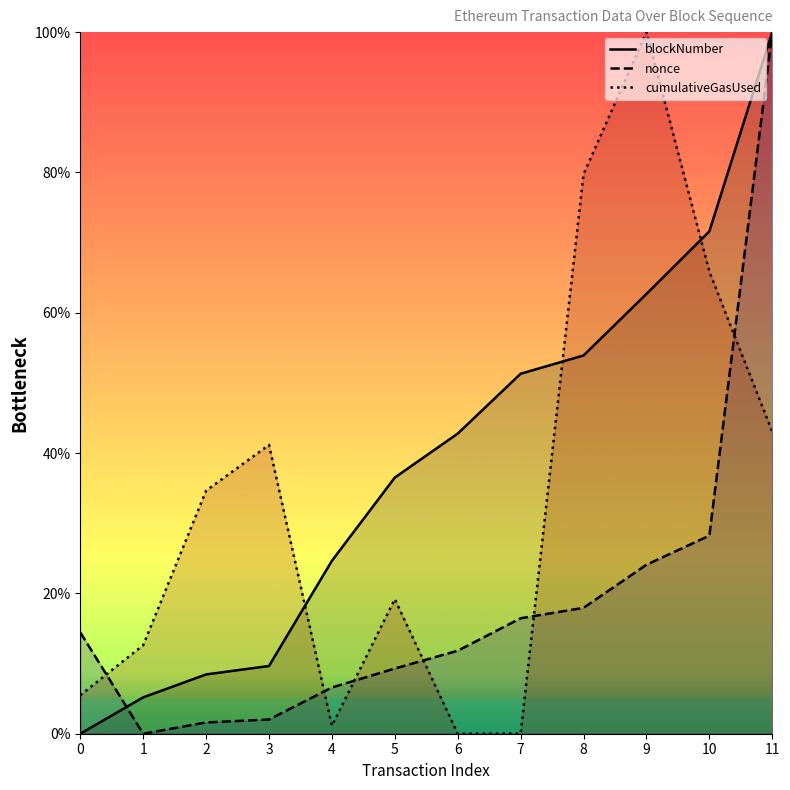

Rank the series by their average value, from lowest to highest.

nonce, cumulativeGasUsed, blockNumber